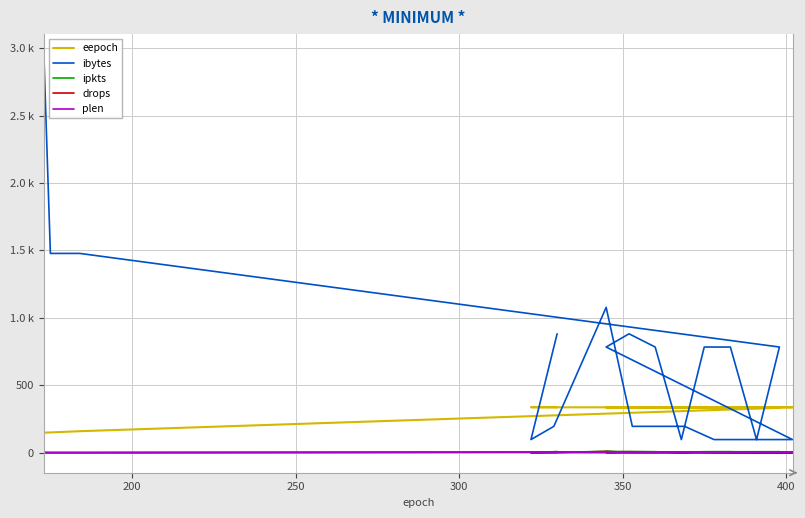

True or false: eepoch has more than 0 points higher than both neighbors.

False